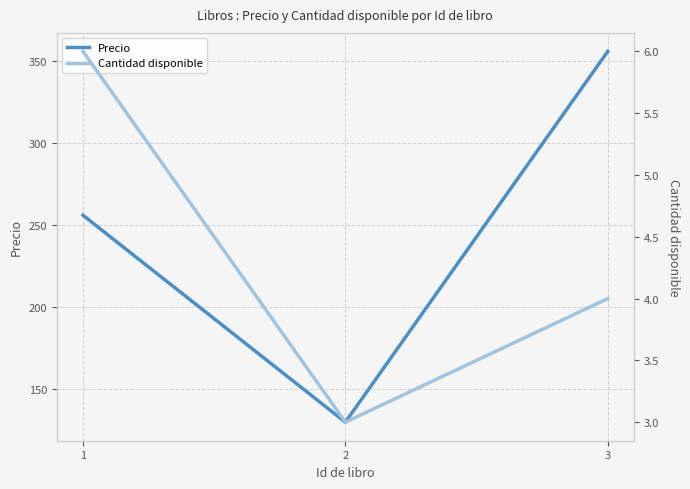

True or false: Precio has a value of 355.7 at 3.

True